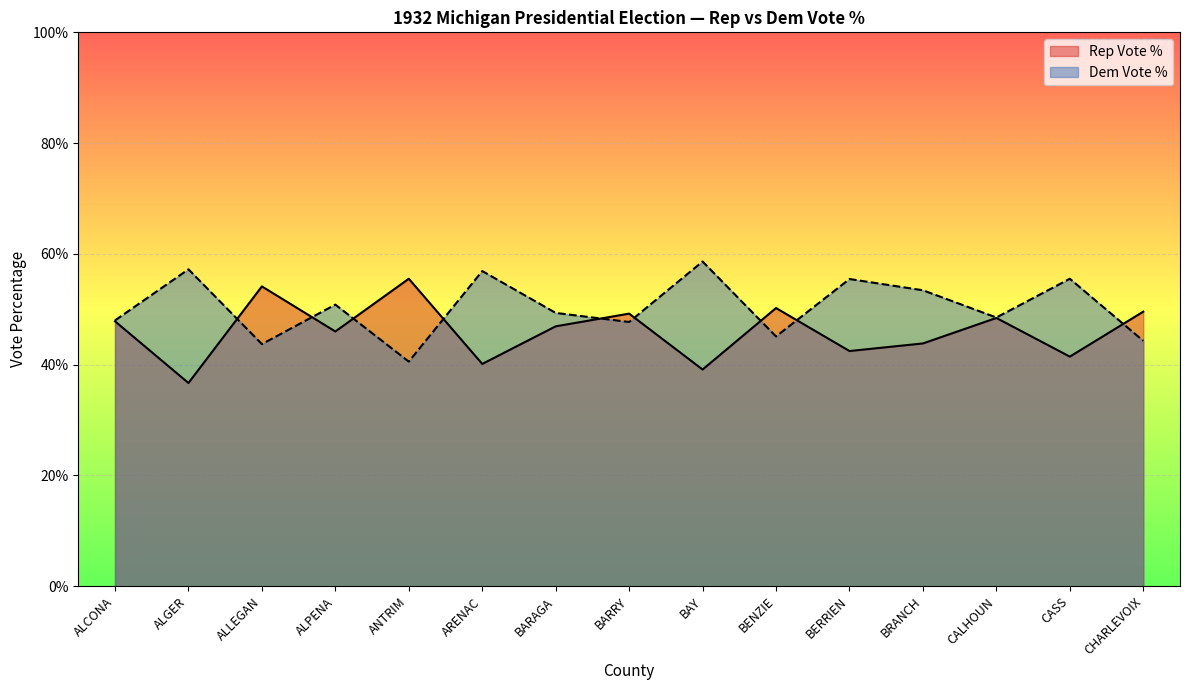

At which category does Dem Vote % reach its first local peak?

ALGER